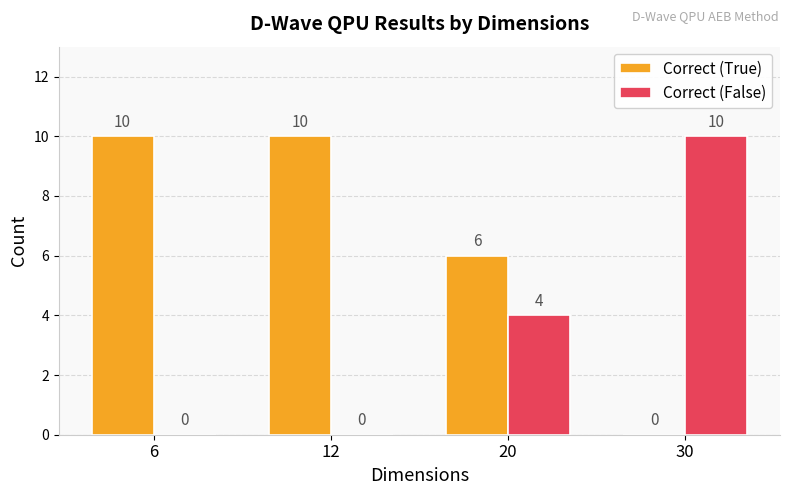

What is the sum of all Correct (True) values?

26